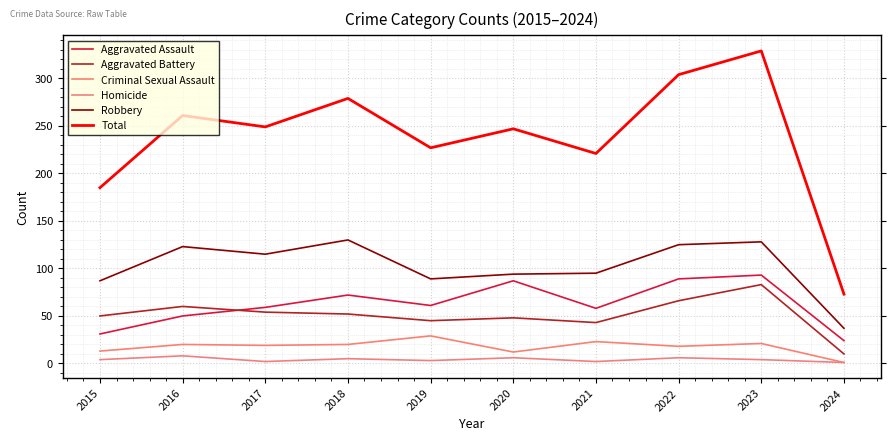

Where is the first local minimum for Aggravated Assault?

2019